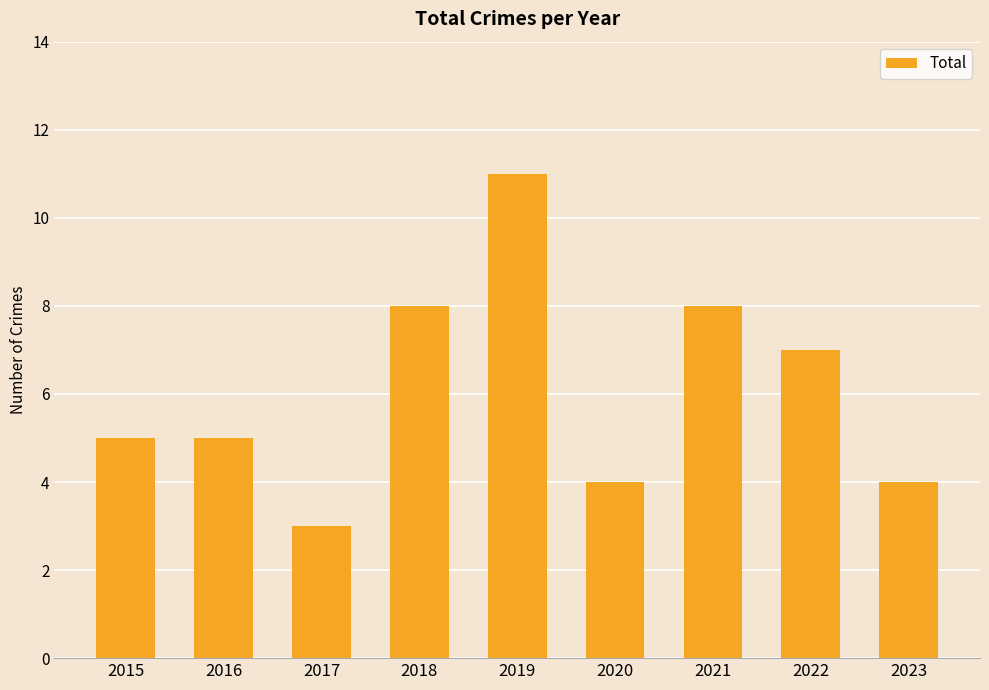

What is the sum of the values at 2018 and 2020?

12